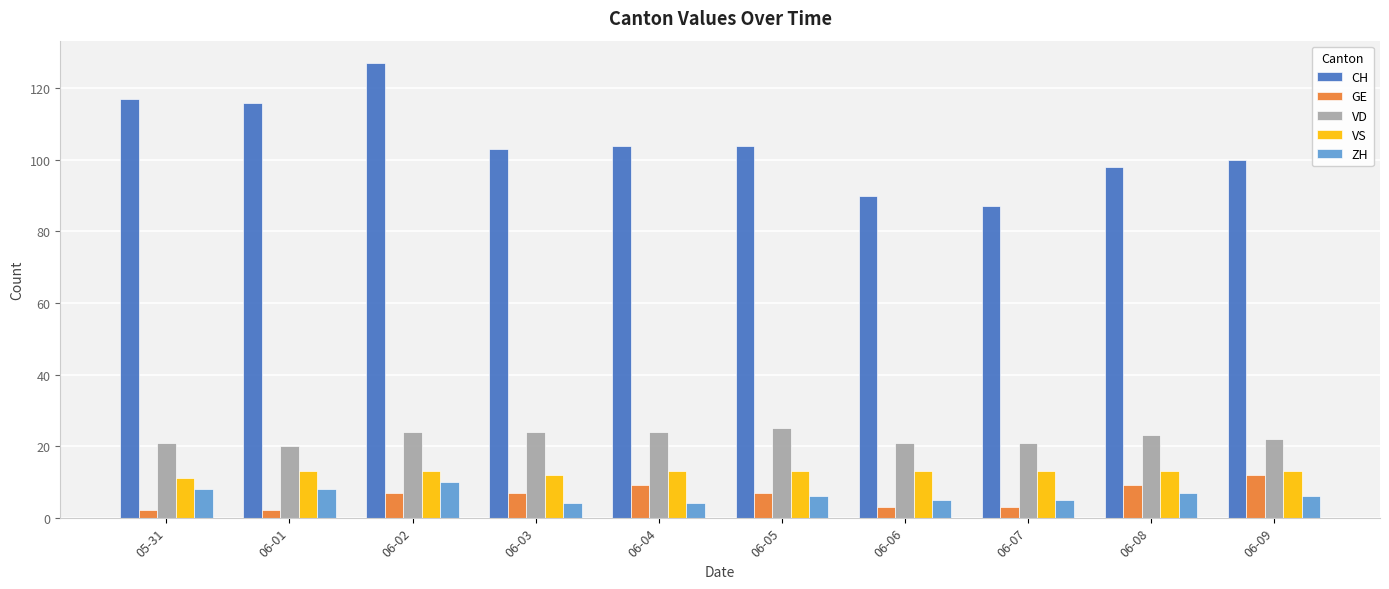

What is the average value of the VS series?

13